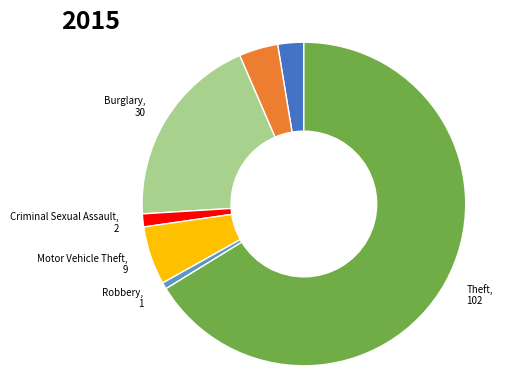

How many slices are in this pie chart?

7